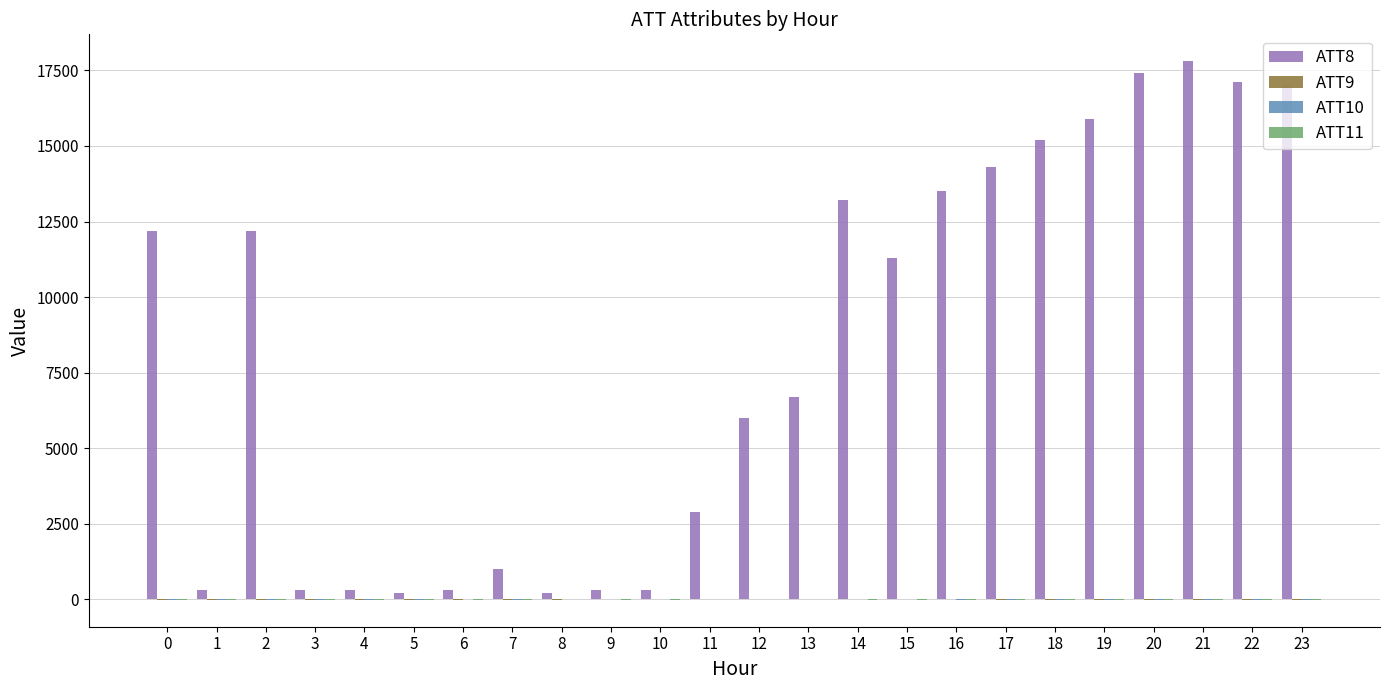

Which series has the largest total across all categories?

ATT8